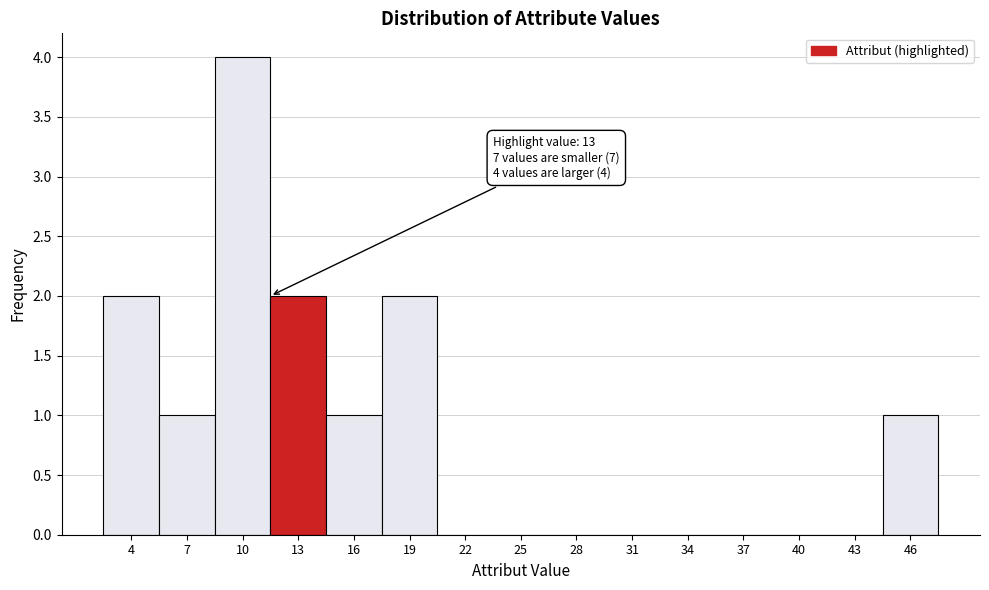

Reading left to right, list all the values displayed in this chart.

4=2	7=1	10=4	13=2	16=1	19=2	22=0	25=0	28=0	31=0	34=0	37=0	40=0	43=0	46=1